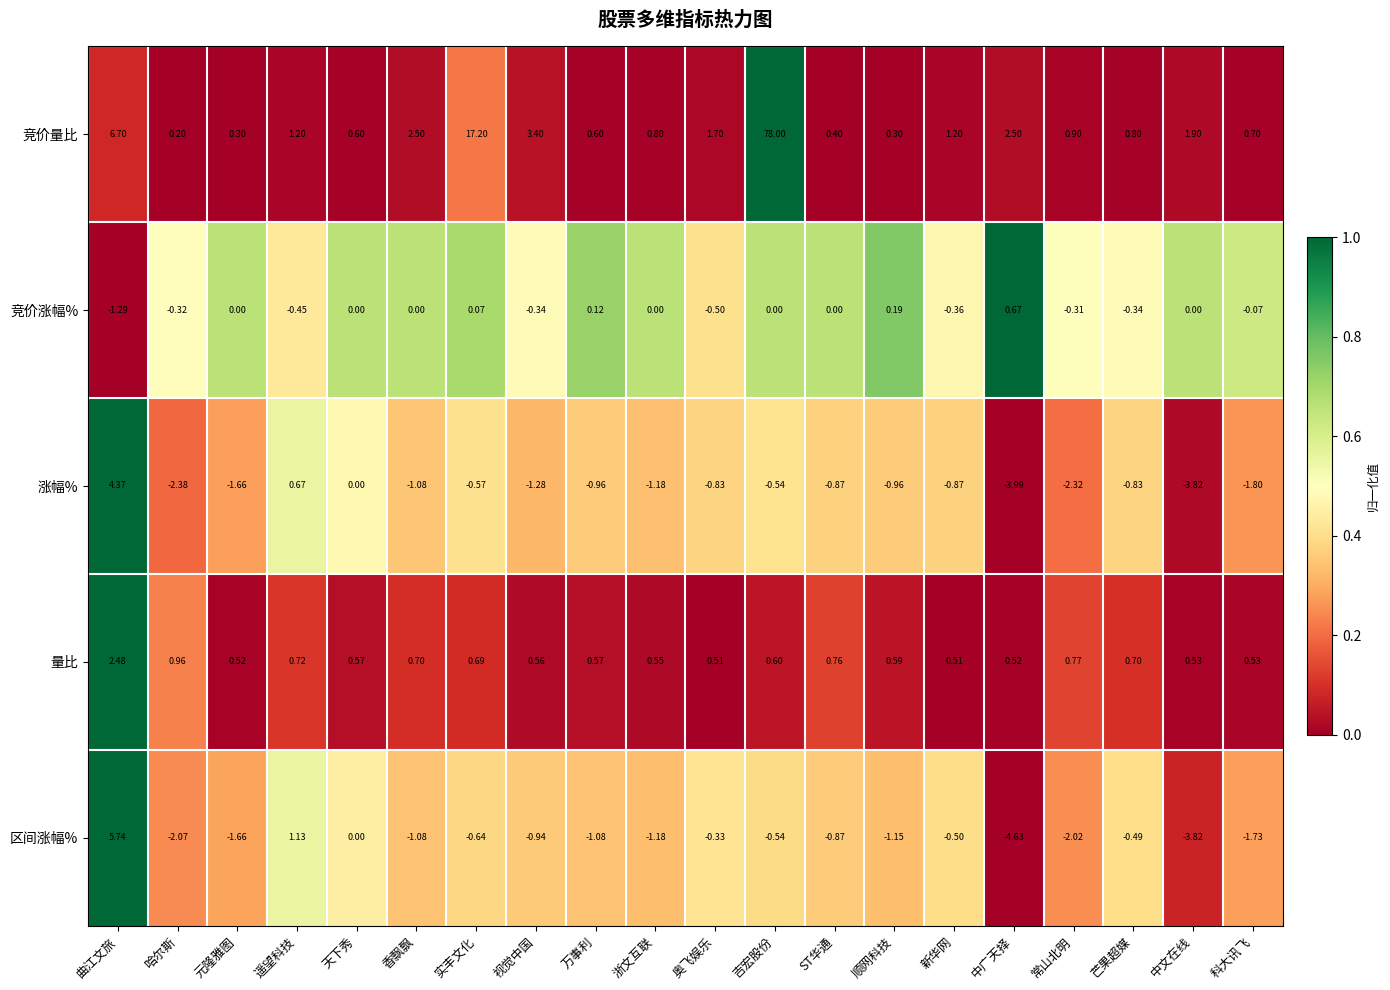

Which label corresponds to the smallest value in the chart?

中广天择